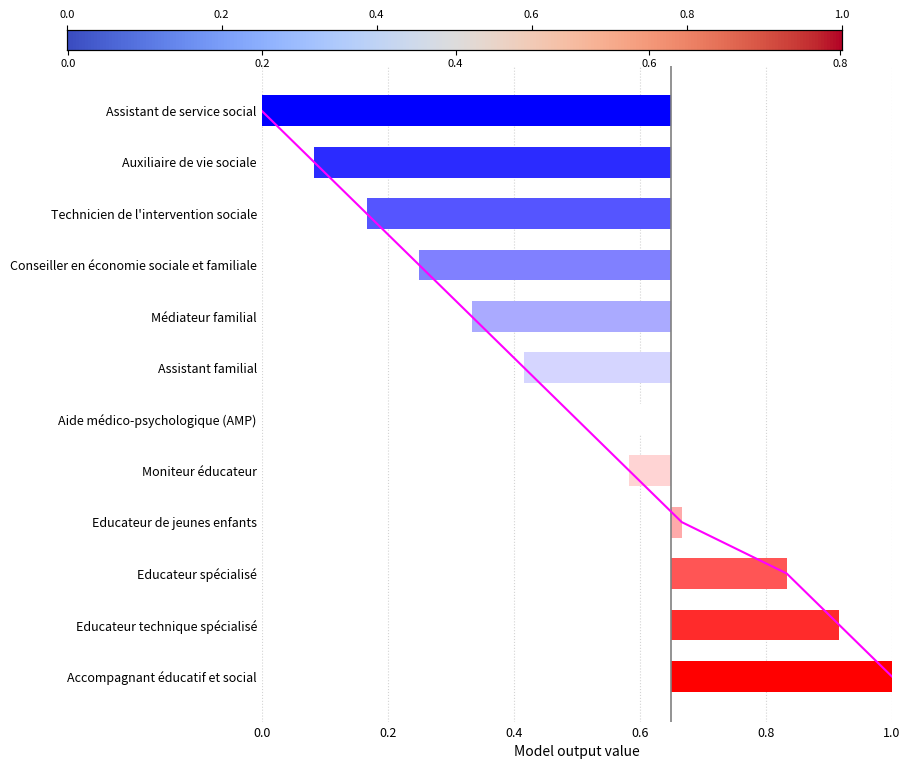

List the labels in order of value, smallest first.

Assistant de service social, Auxiliaire de vie sociale, Technicien de l'intervention sociale, Conseiller en économie sociale et familiale, Médiateur familial, Assistant familial, Aide médico-psychologique (AMP), Moniteur éducateur, Educateur de jeunes enfants, Educateur spécialisé, Educateur technique spécialisé, Accompagnant éducatif et social